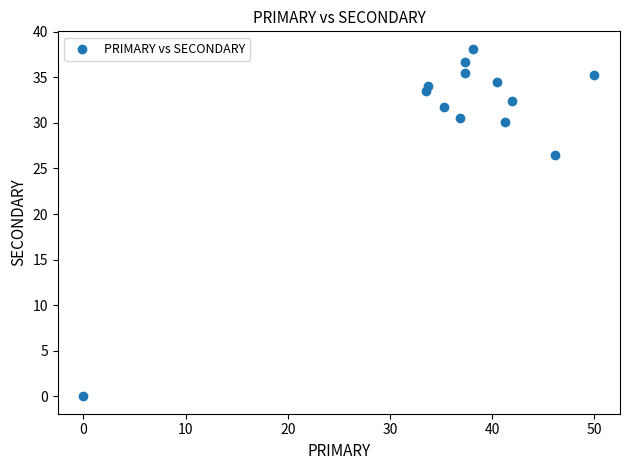

What is the range of X values (max minus min)?

50.0